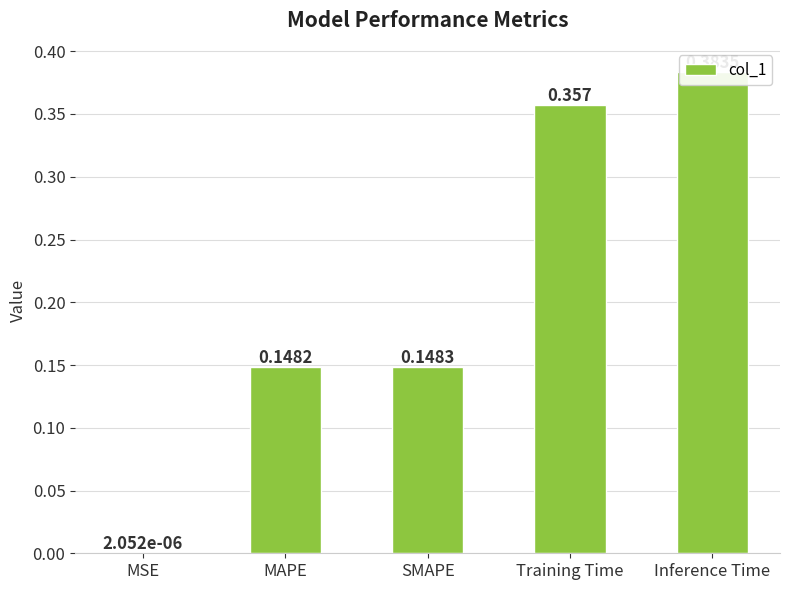

What is the difference between the maximum and second lowest values?

0.2